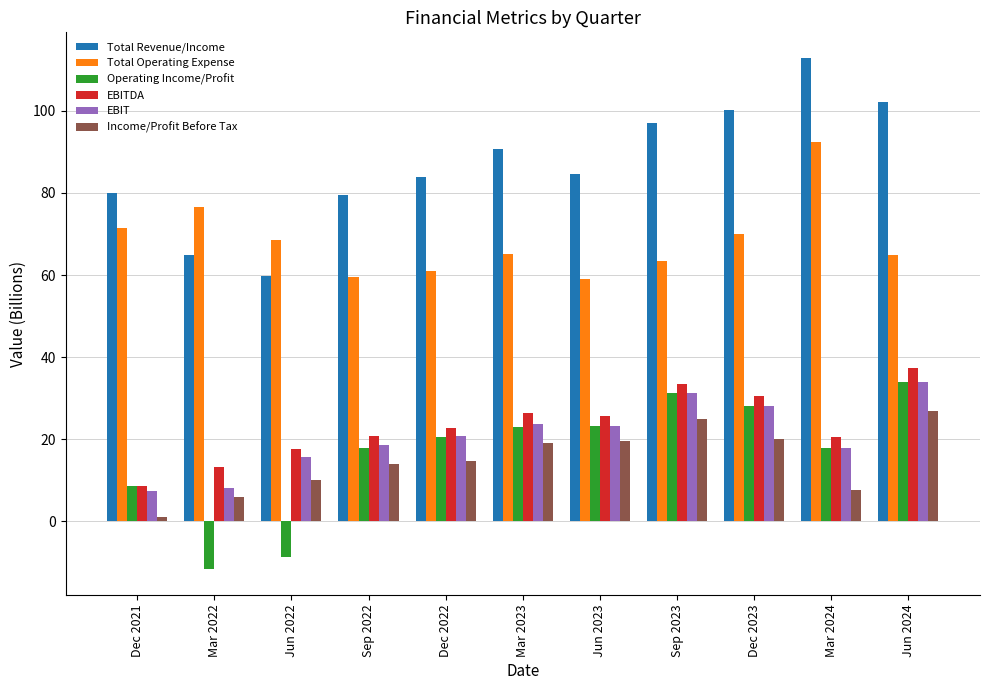

What is the total value across all series at Jun 2024?

299.5